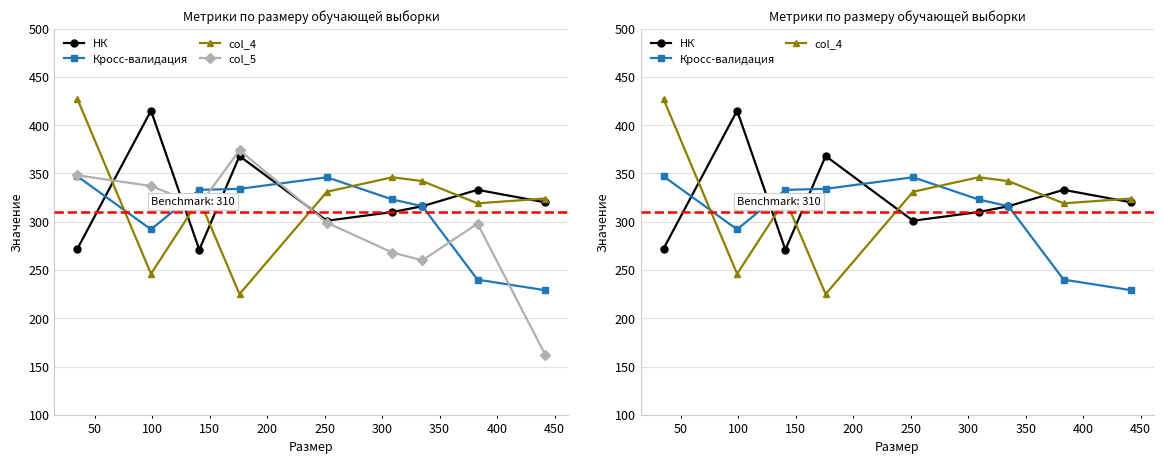

Rank the series by their maximum value, from highest to lowest.

col_4, НК, col_5, Кросс-валидация